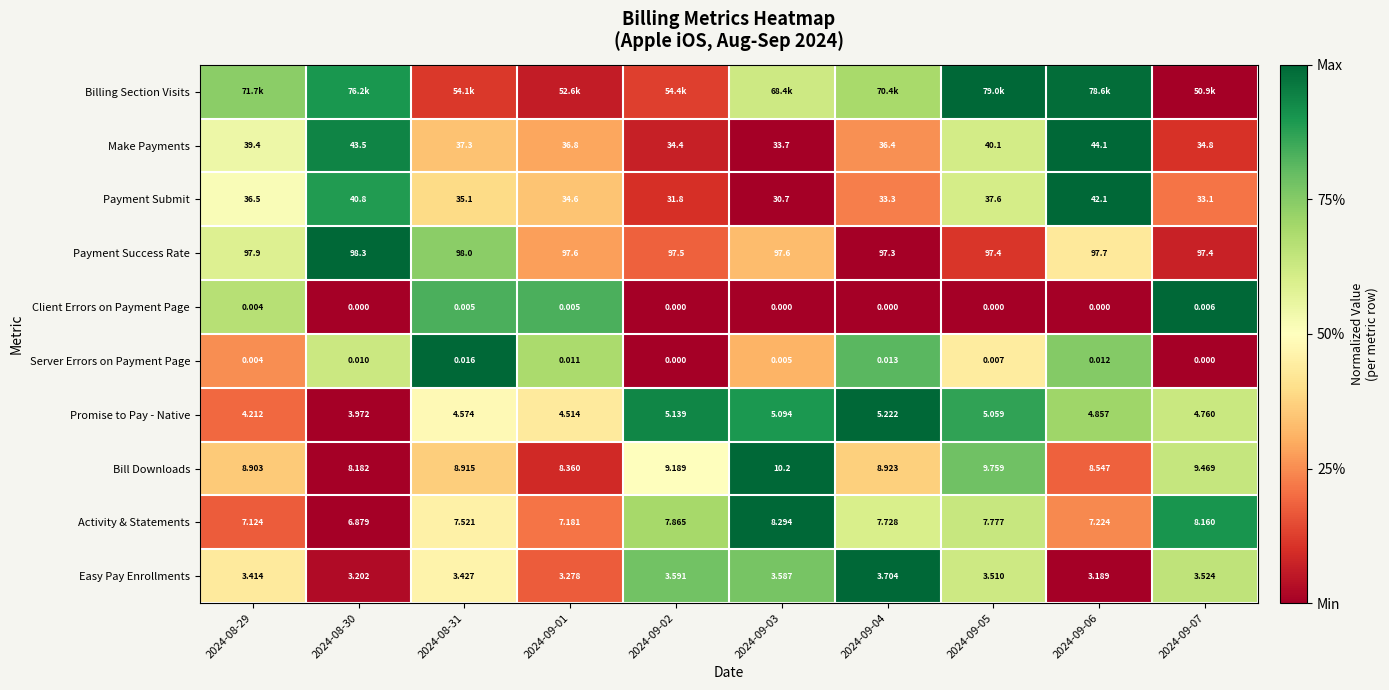

How many values in the Promise to Pay - Native series exceed 4?

9